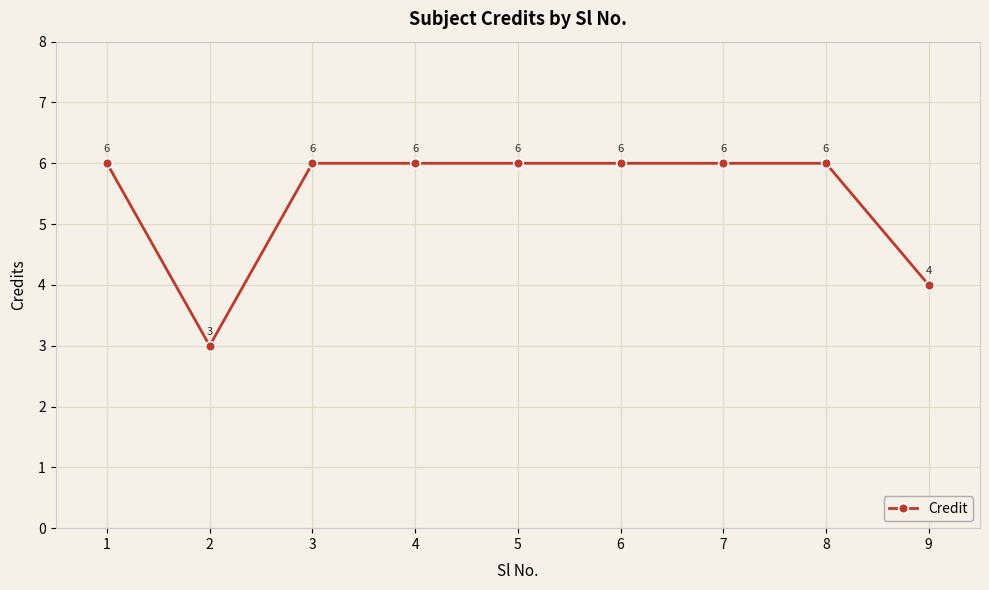

How many values are between 6 and 7?

7